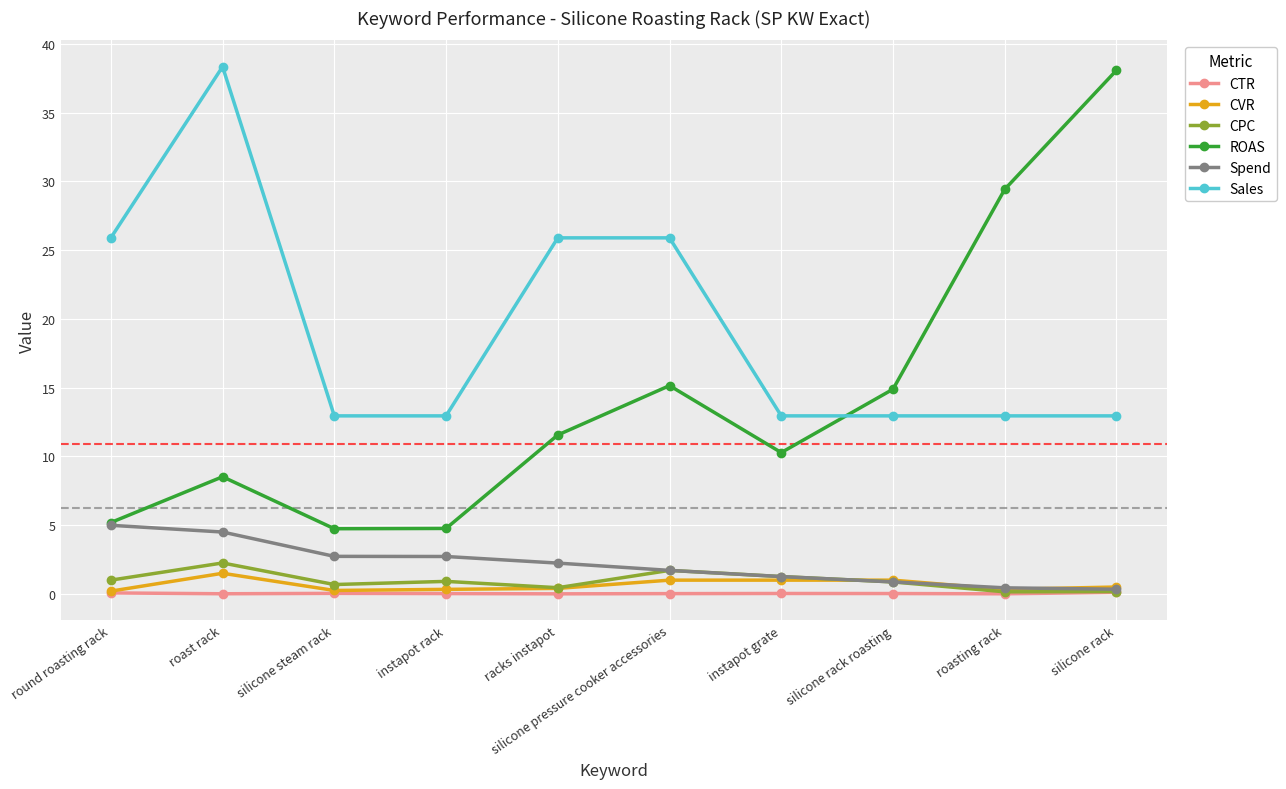

In CTR, how many points are lower than both neighbors (excluding endpoints)?

3